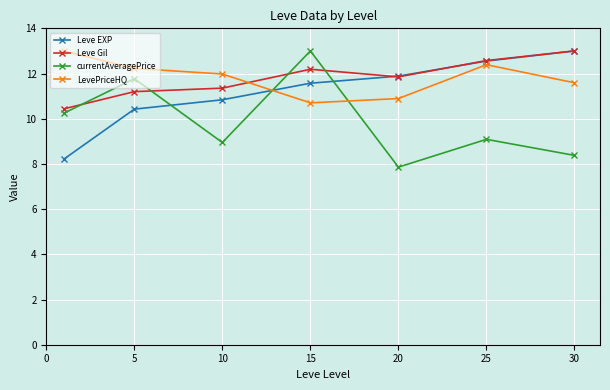

What is the maximum value for LevePriceHQ?

13.0